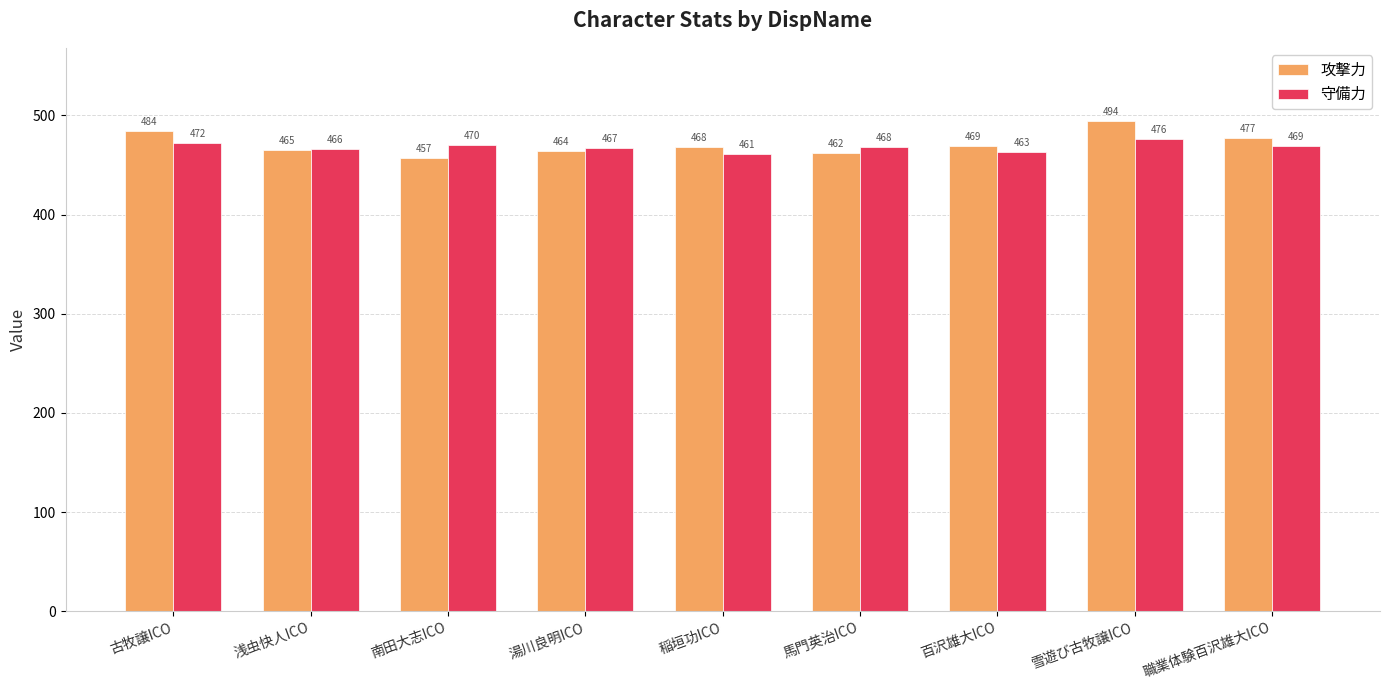

True or false: 守備力 has a value of 461 at 稲垣功ICO.

True